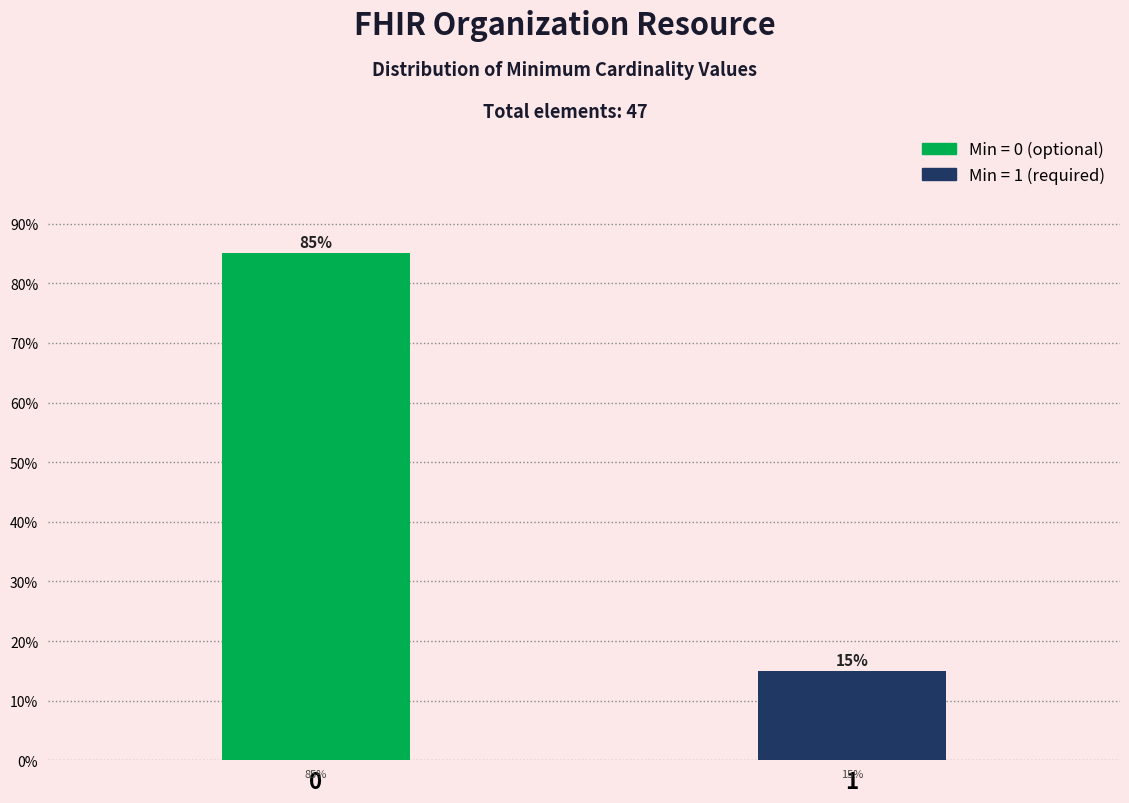

What is the sum of the values at 0 and 1?

100.0